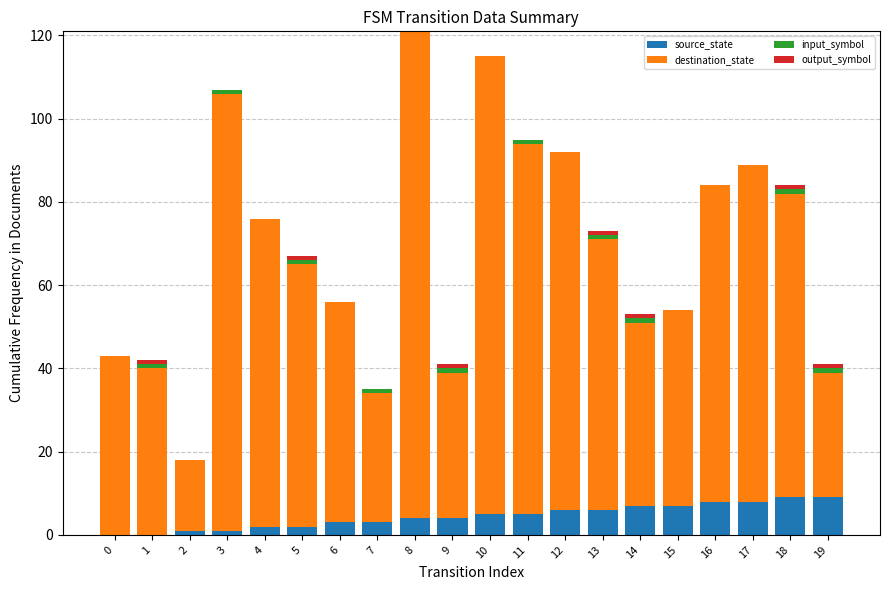

What is the sum of all source_state values?

90